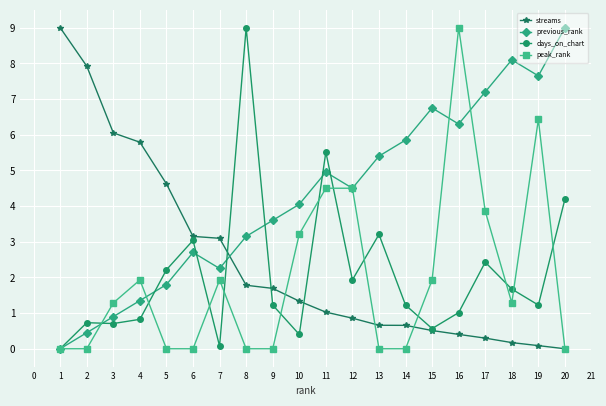

Which series has the largest total across all categories?

previous_rank